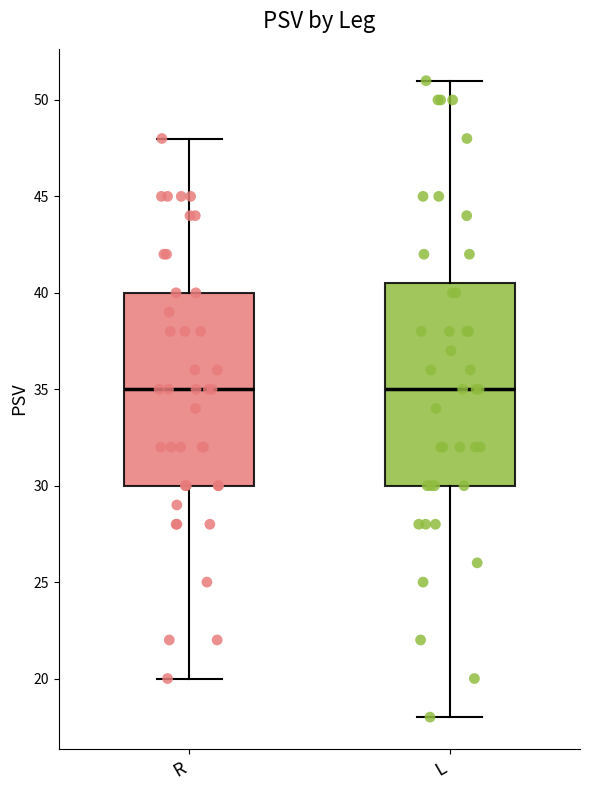

Where does the median line of the box for L sit on the y-axis? The values are not printed on the chart, so give them approximately, as read against the axis.

35.0